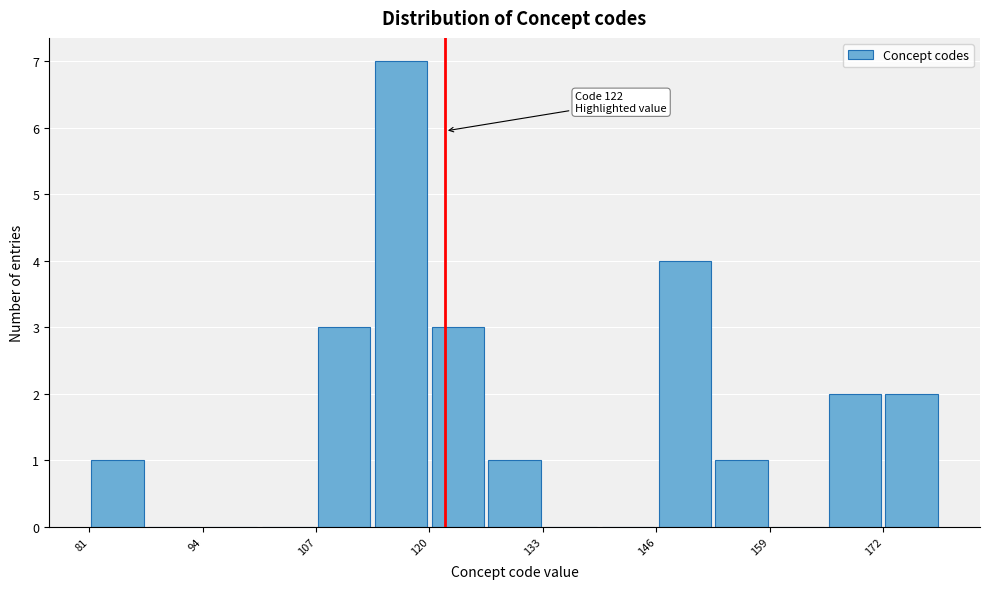

Around what value on the x-axis is the tallest bar? Give the approximate position of its centre, as read against the axis.

116